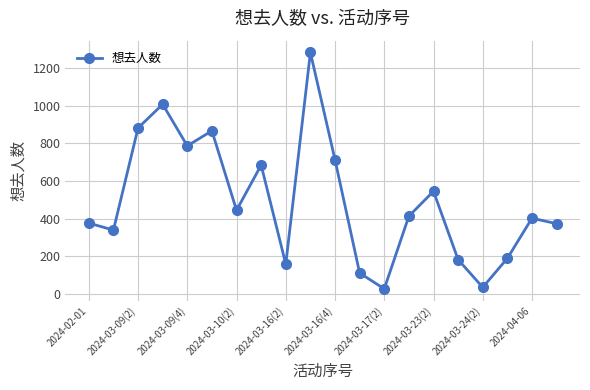

How many points are lower than both their immediate neighbors (excluding endpoints)?

6